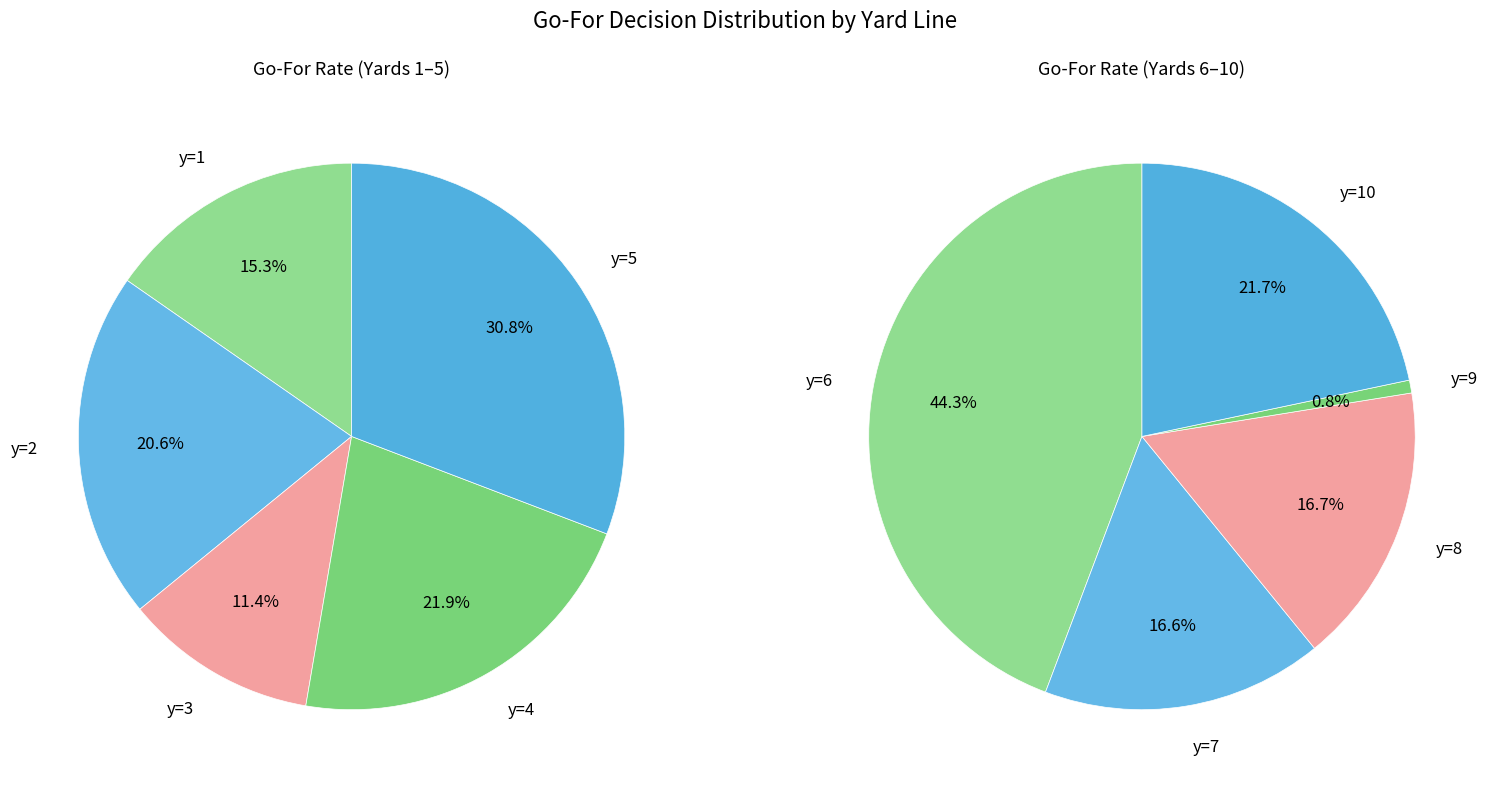

Which category has the smallest portion of the pie?

y=9